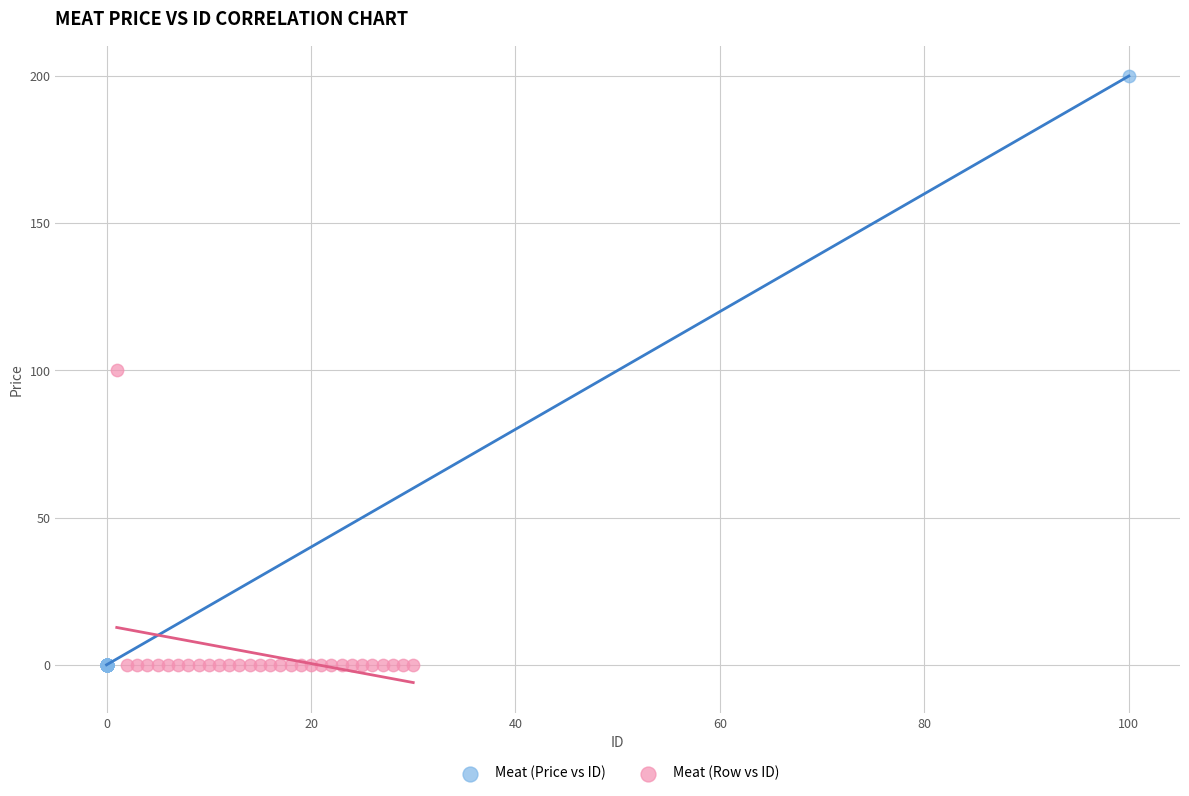

Which series has the largest Y range (max minus min)?

Meat (Price vs ID)